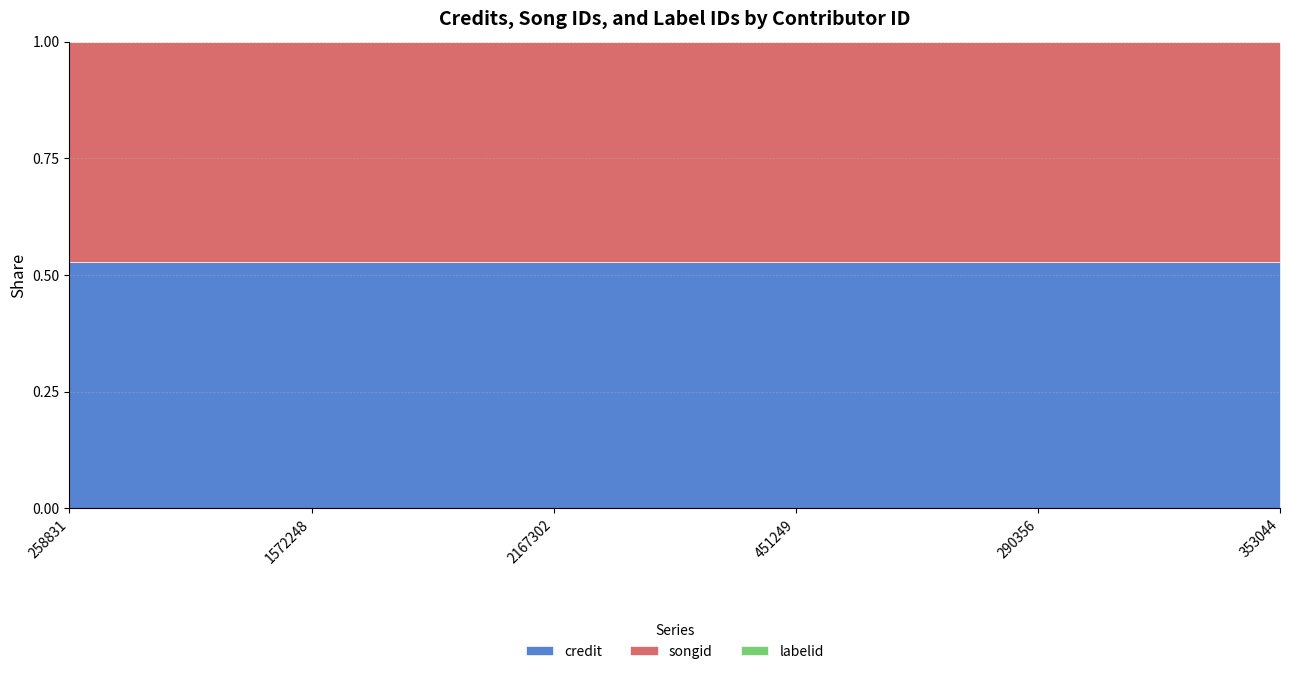

Rank the series at 451249 from highest to lowest value.

credit, songid, labelid